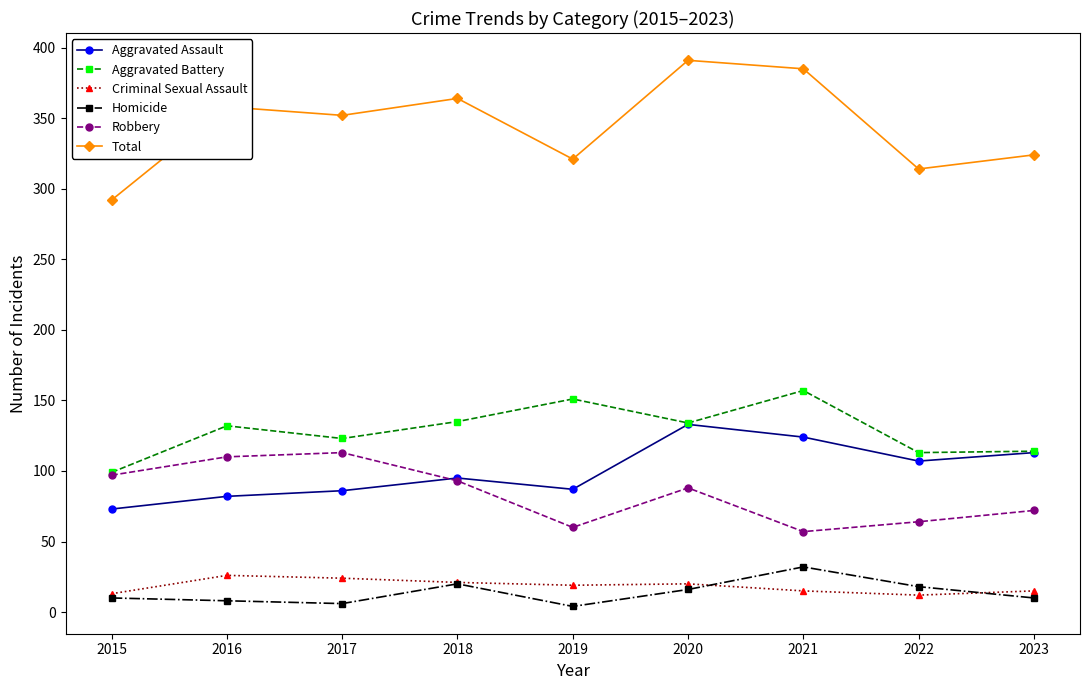

How many data points does each series have?

9